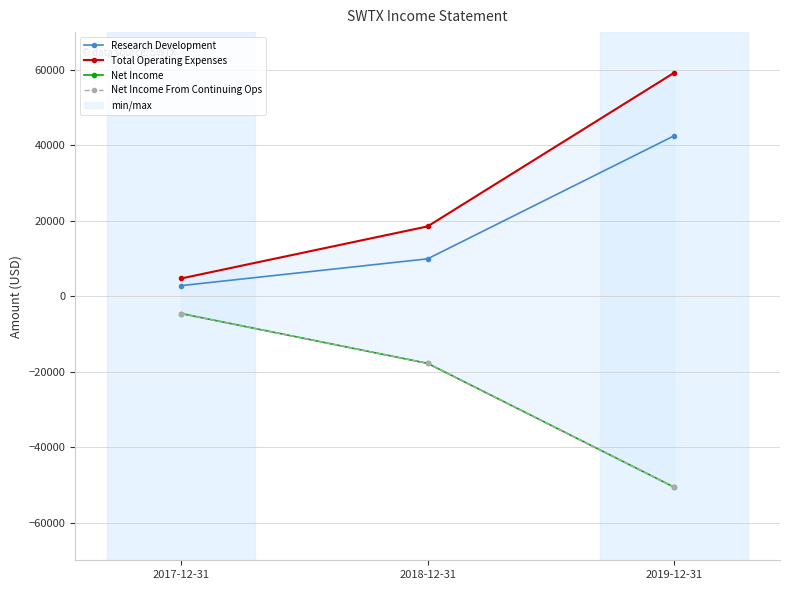

What are all the series names shown in the legend?

Research Development, Total Operating Expenses, Net Income, Net Income From Continuing Ops